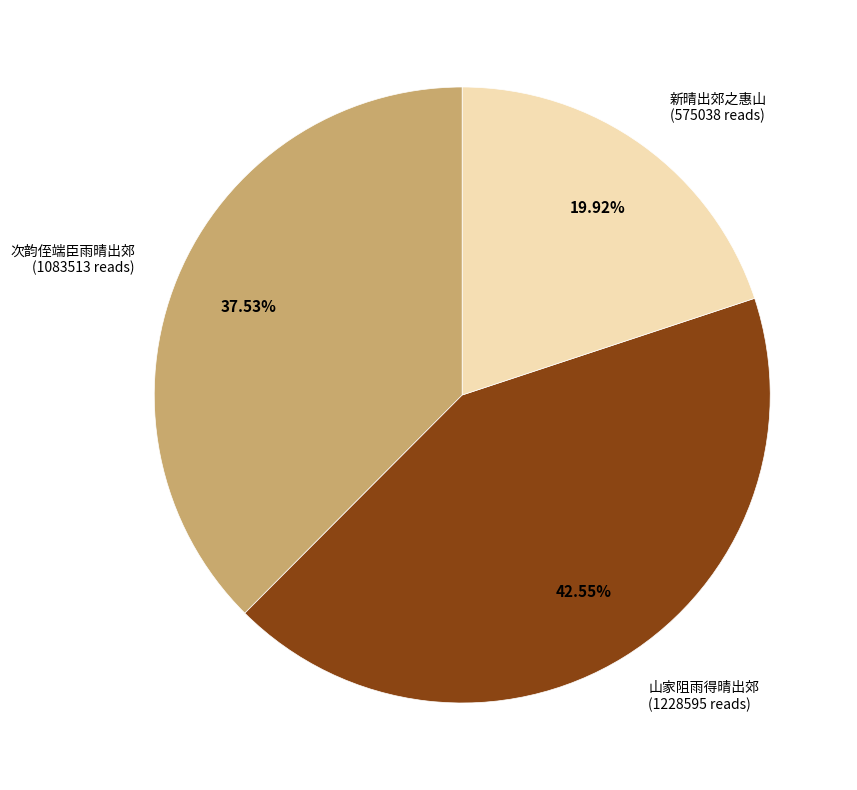

What percentage is the 新晴出郊之惠山 slice, to the nearest percent?

20%